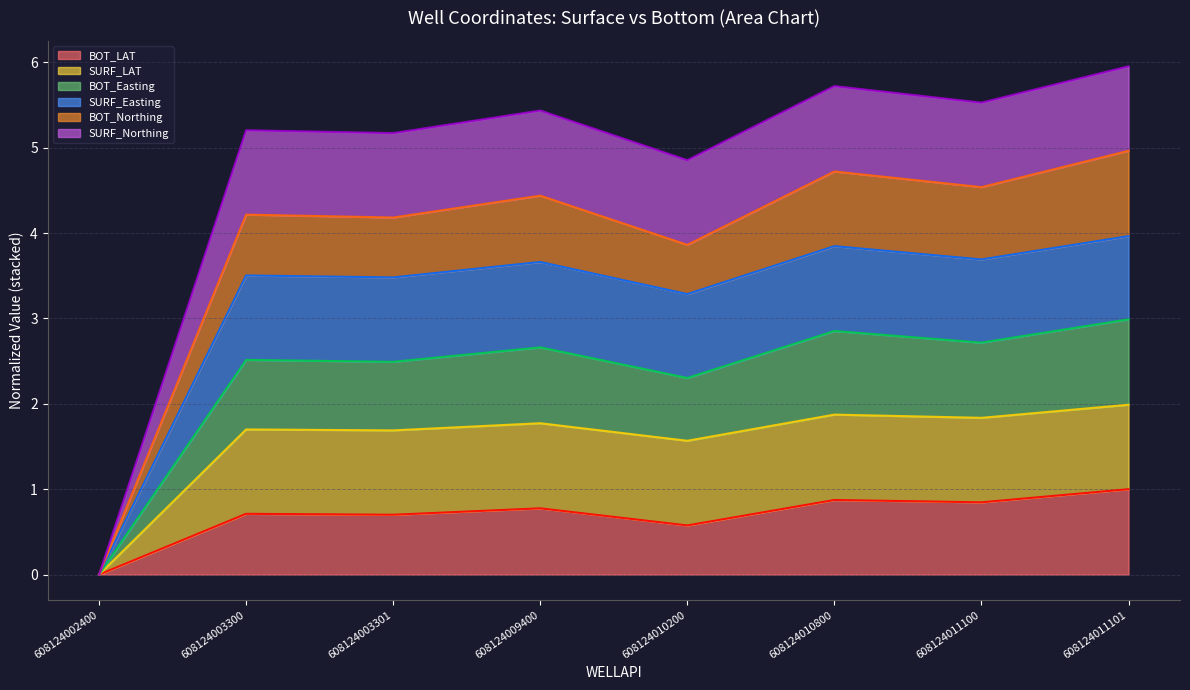

At which label does SURF_Easting reach its minimum?

608124002400